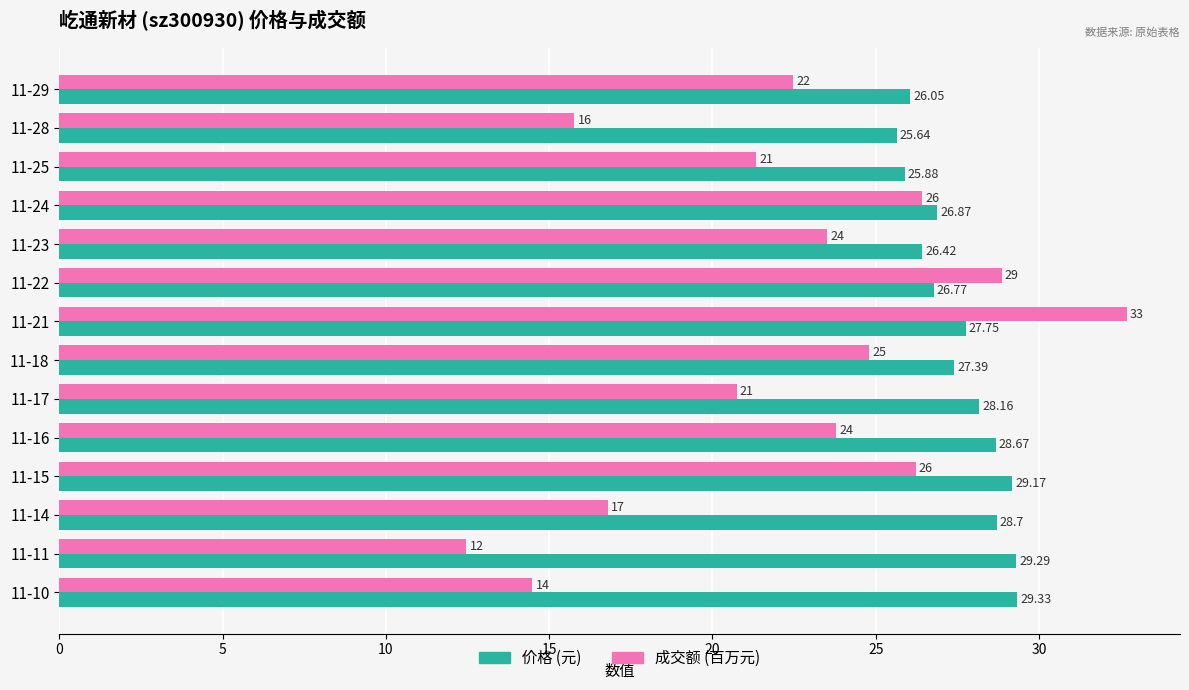

Which series has the largest range (max minus min)?

成交额 (百万元)